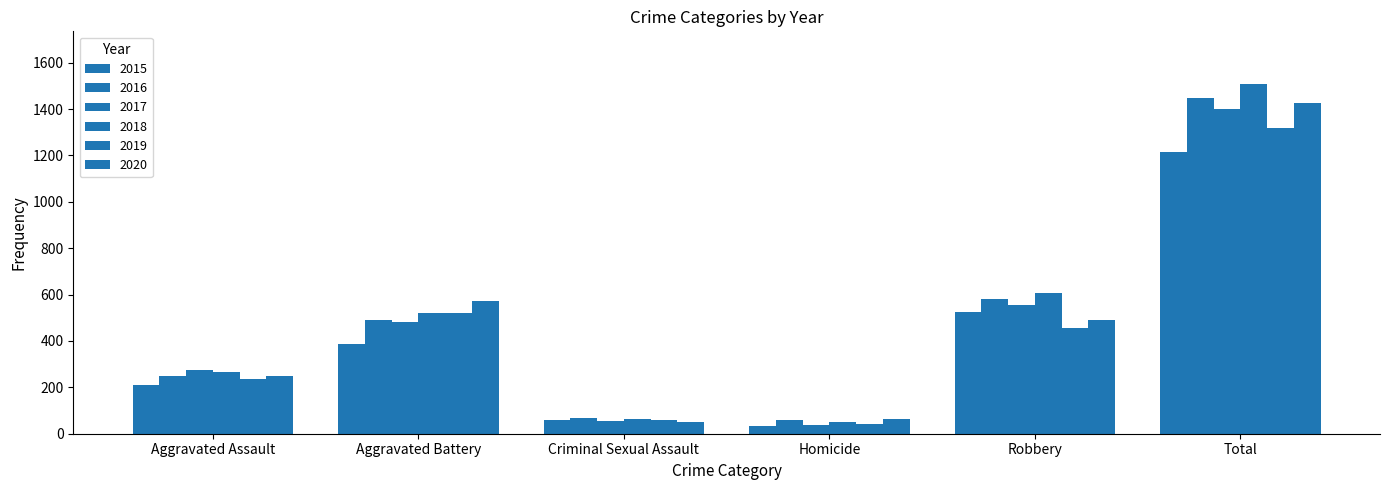

Count the number of categories in the chart.

6